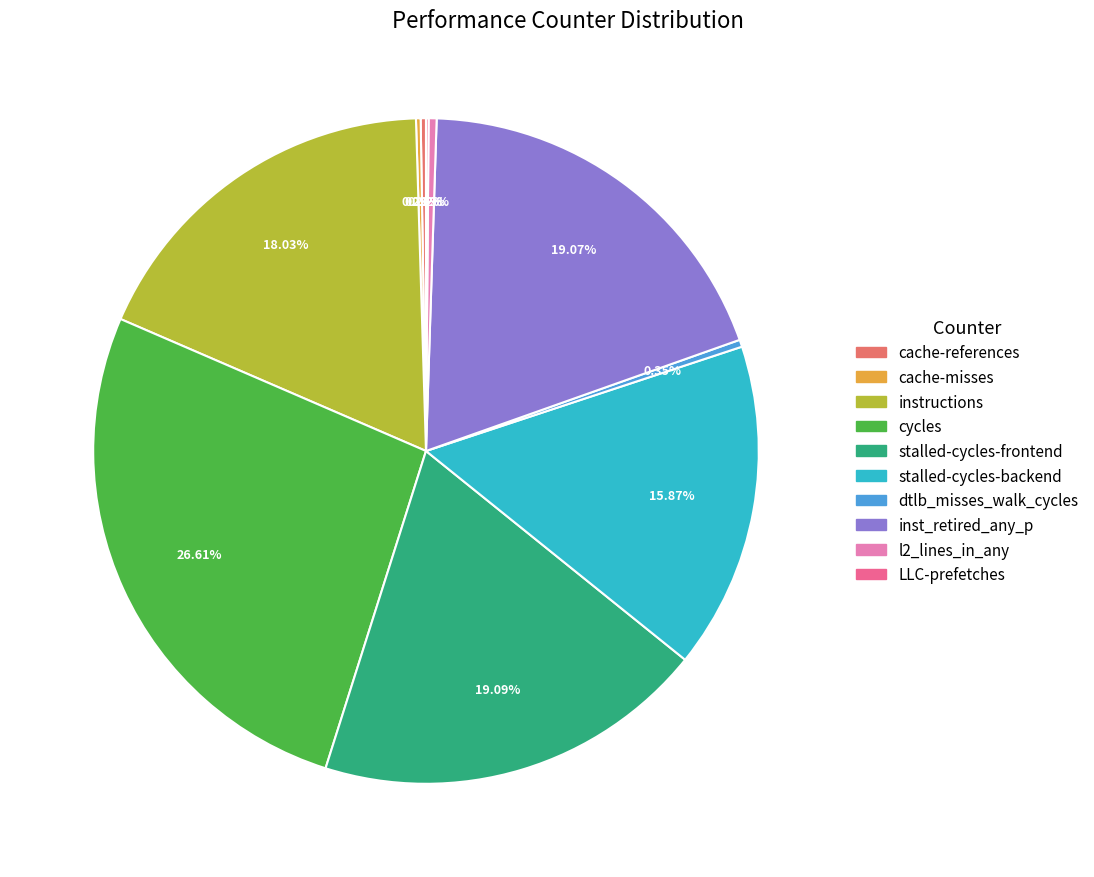

What is the largest slice in the pie chart?

cycles